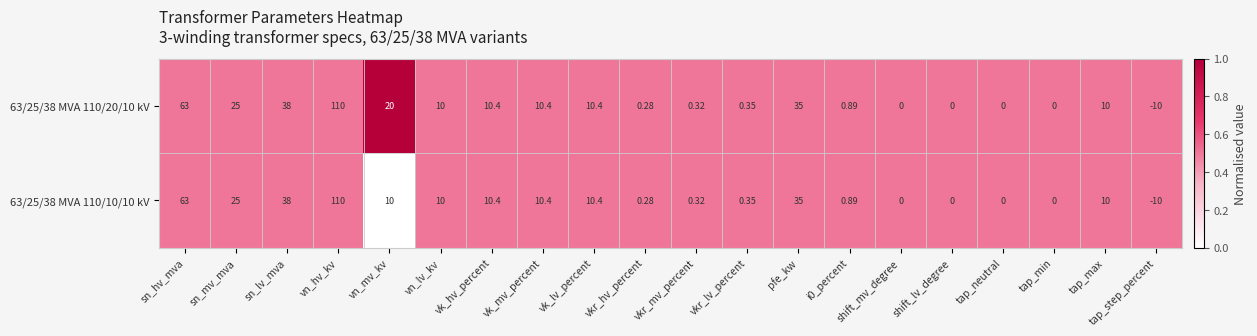

What is the maximum value shown in the chart?

110.0